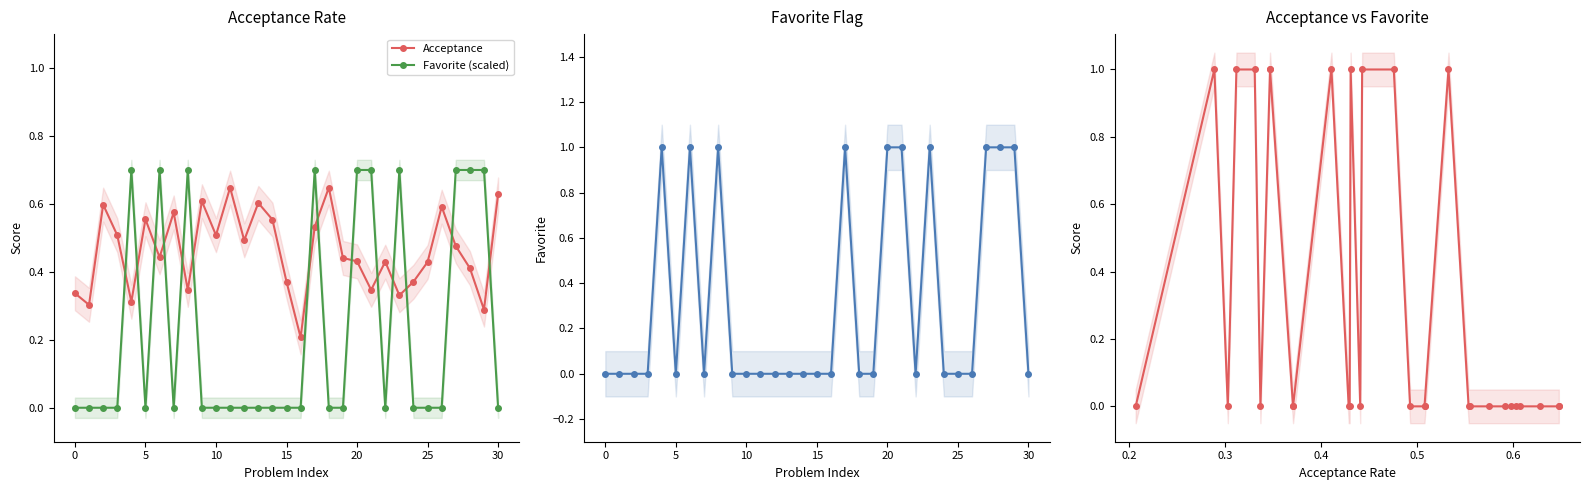

The Acceptance series shows 0.2 at 15. True or false?

False